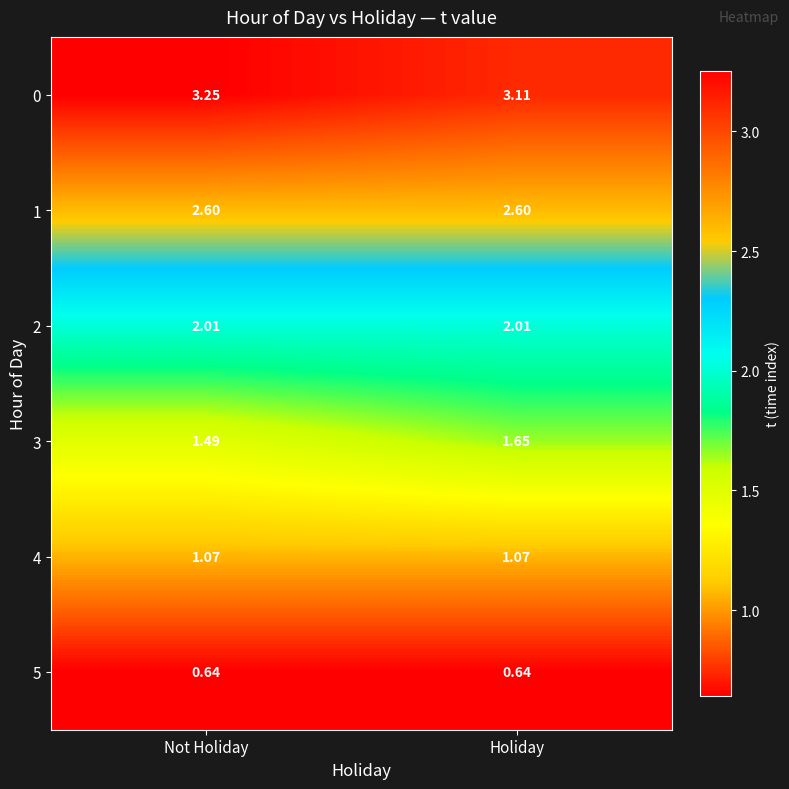

Rank the series by their average value, from lowest to highest.

5, 4, 3, 2, 1, 0